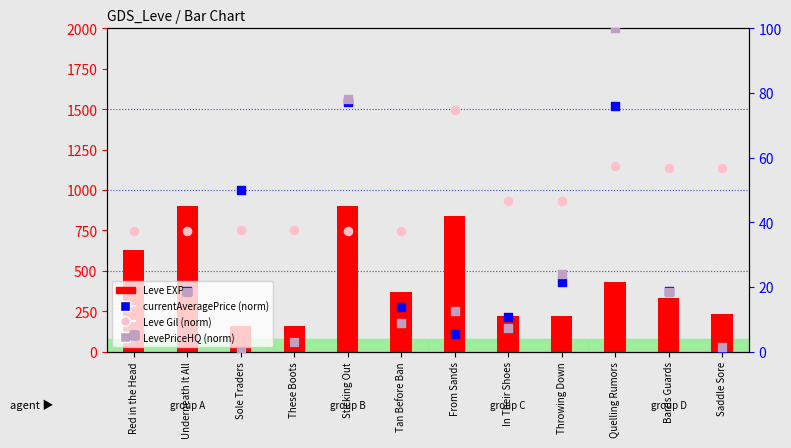

Which series has the largest total across all categories?

Leve EXP